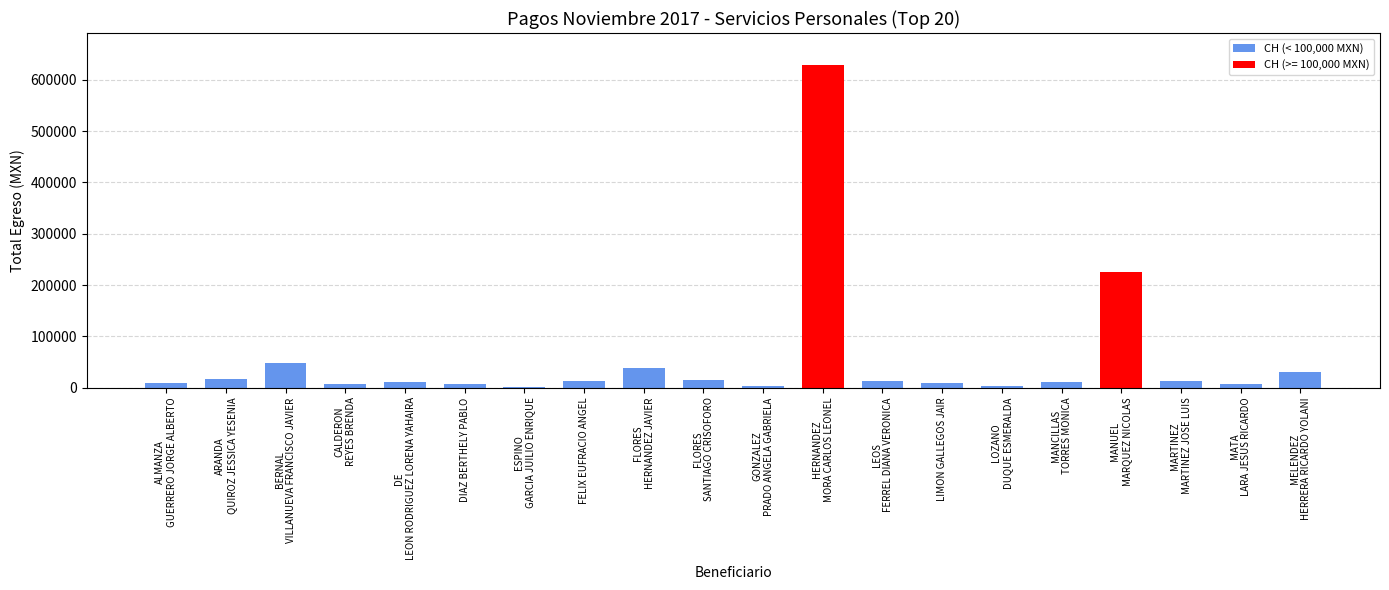

What is the maximum value shown in the chart?

628409.9